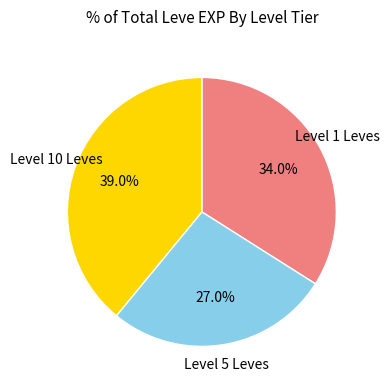

Is there any slice that represents more than half of the pie?

No